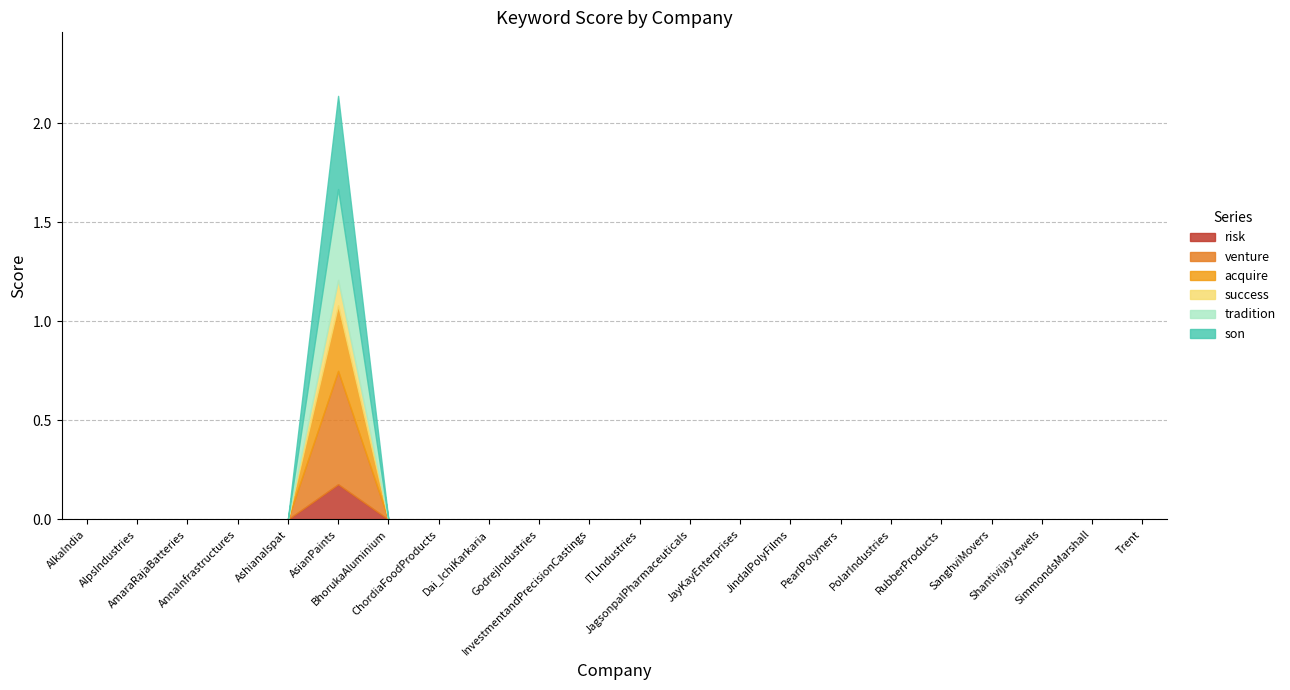

Is it true that acquire equals 0.2 at ITLIndustries?

False